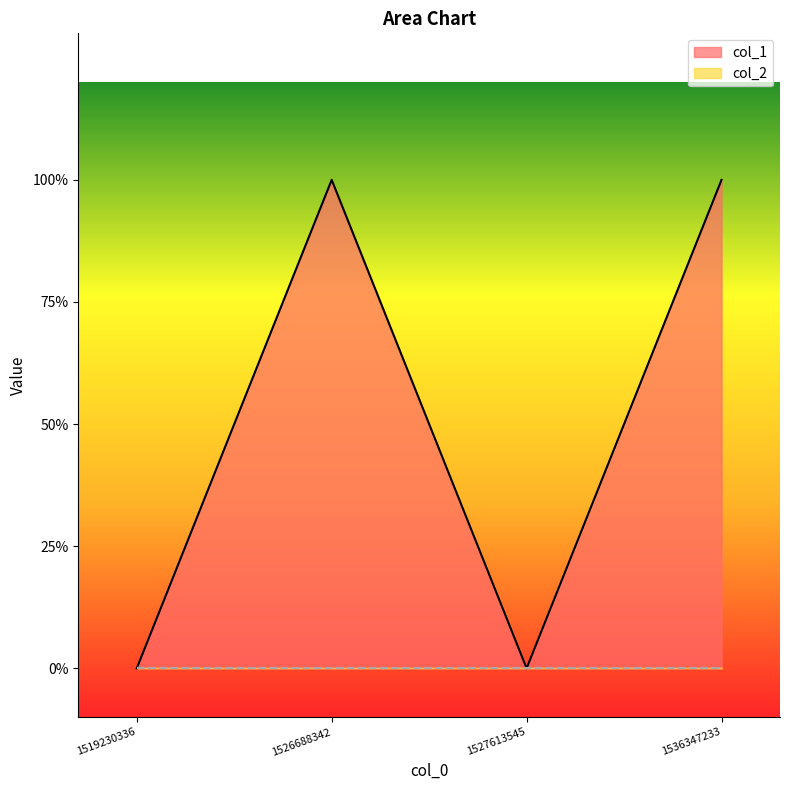

Which category has the highest value across all series?

1526688342